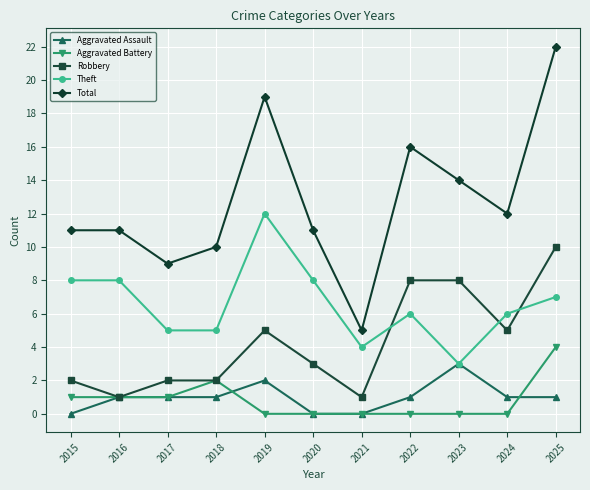

The Aggravated Battery series shows 0 at 2024. True or false?

True